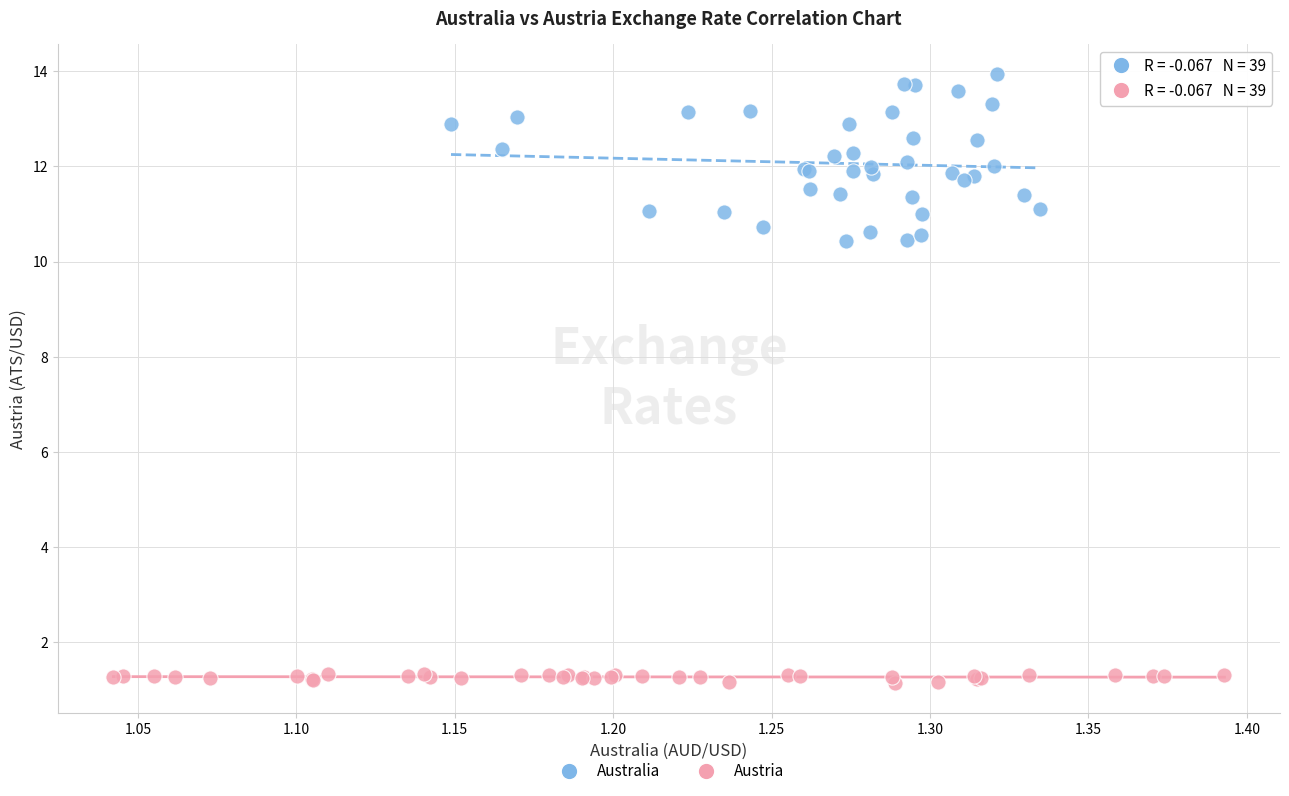

Which series contains the lowest Y value?

Austria